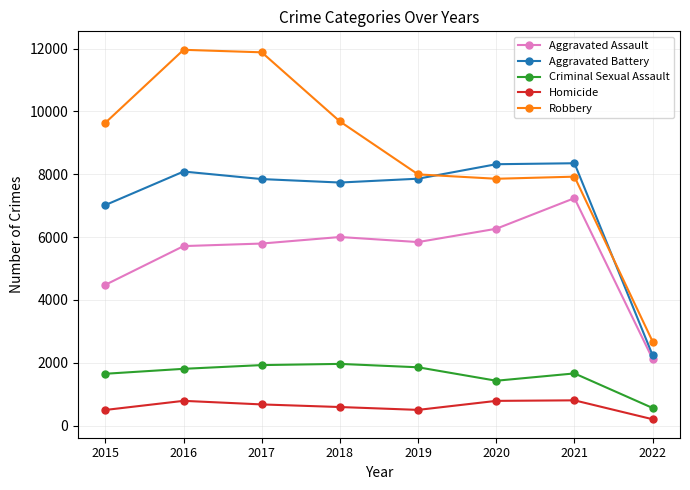

What are all the series names shown in the legend?

Aggravated Assault, Aggravated Battery, Criminal Sexual Assault, Homicide, Robbery